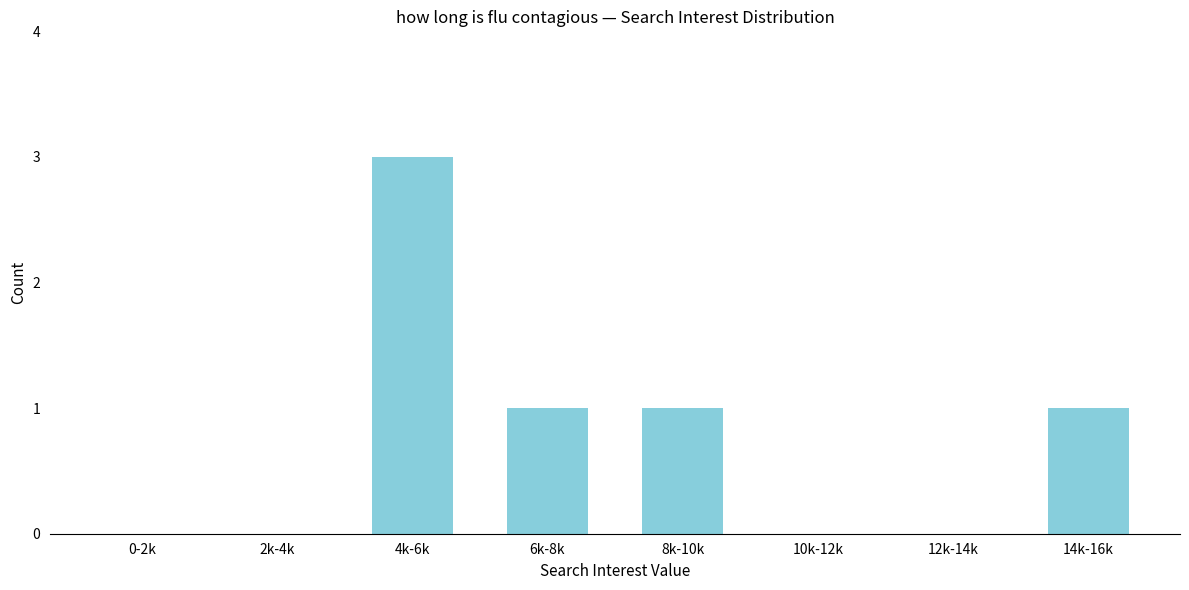

Reading right to left, list all the values displayed in this chart.

14k-16k=1	12k-14k=0	10k-12k=0	8k-10k=1	6k-8k=1	4k-6k=3	2k-4k=0	0-2k=0